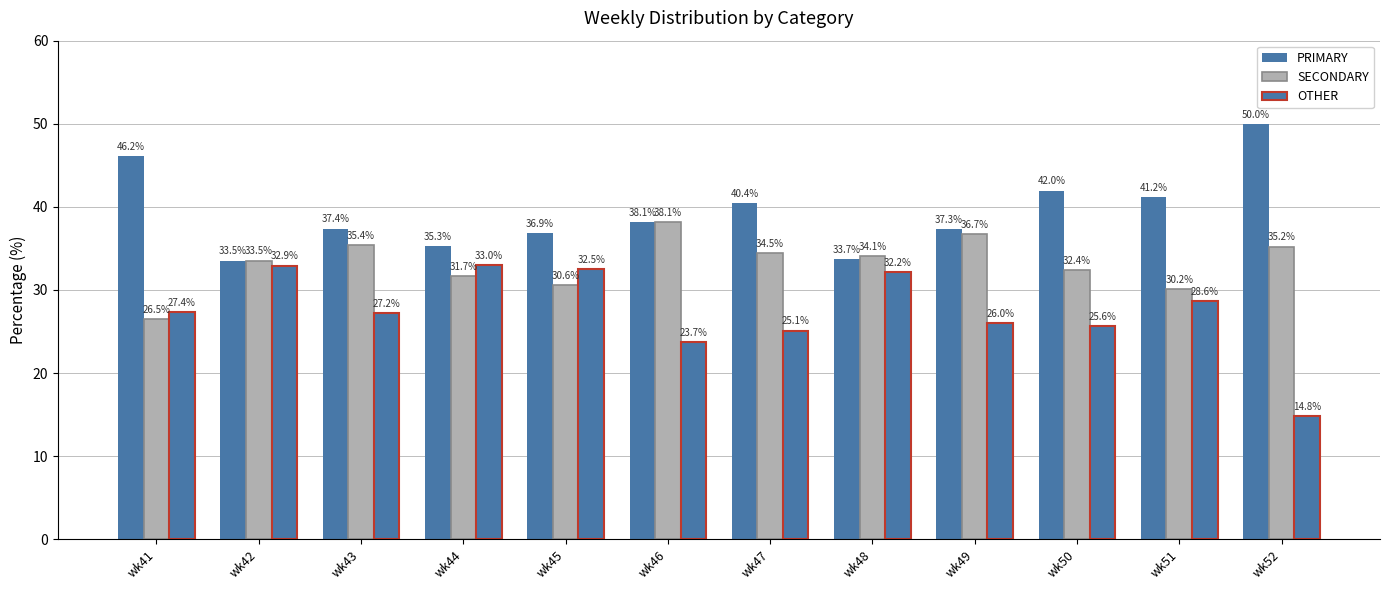

Which category has the highest value in the PRIMARY series?

wk52